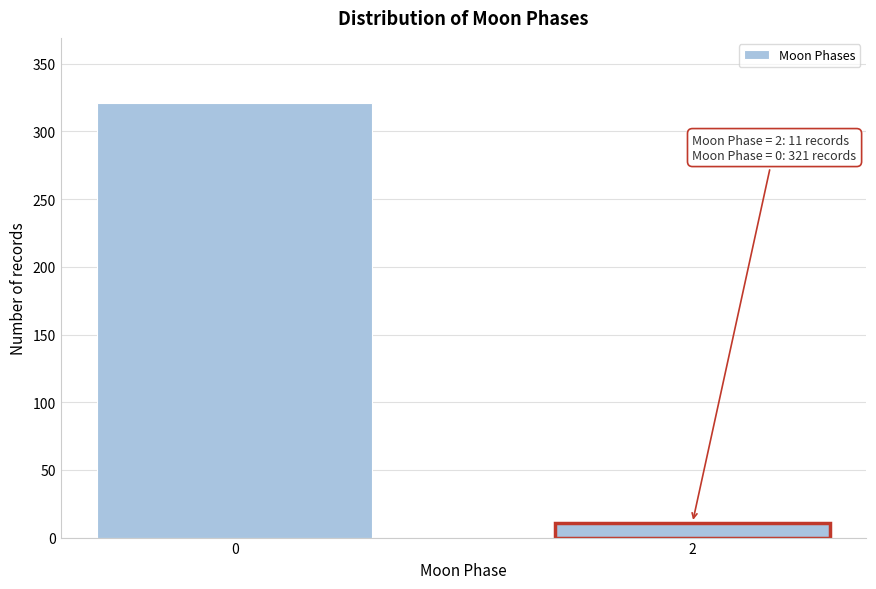

Reading left to right, what are all the values shown in this chart?

0=321	2=11